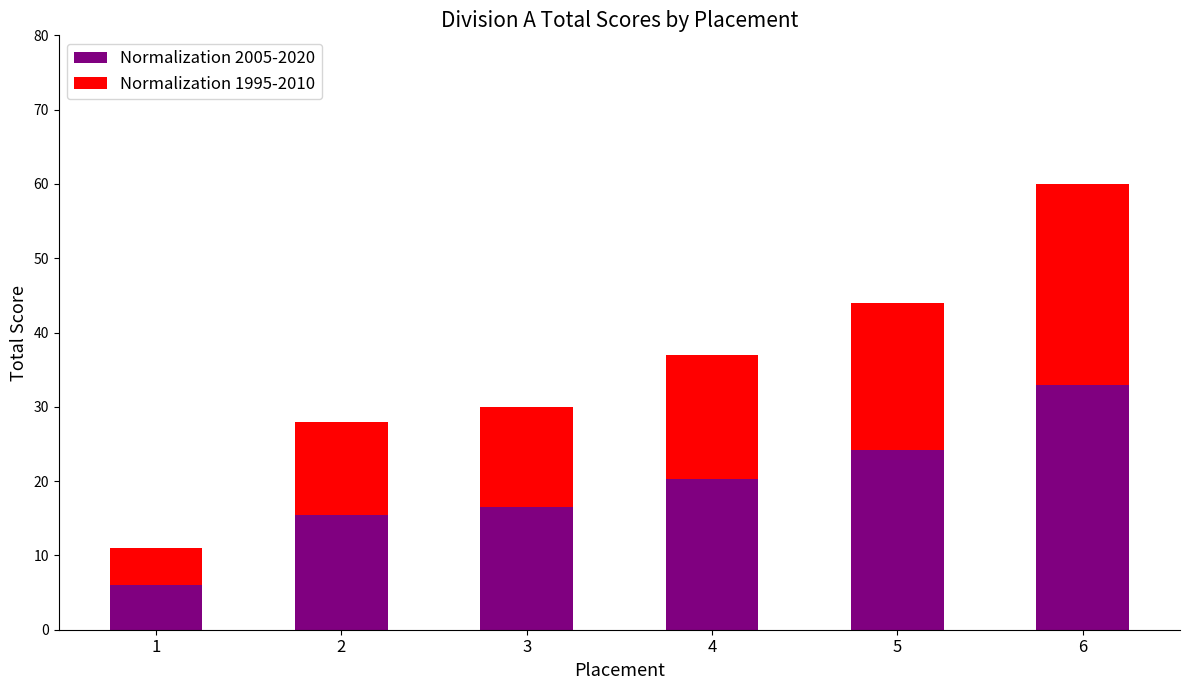

What is the sum of the Normalization 2005-2020 values at 5 and 1?

30.3